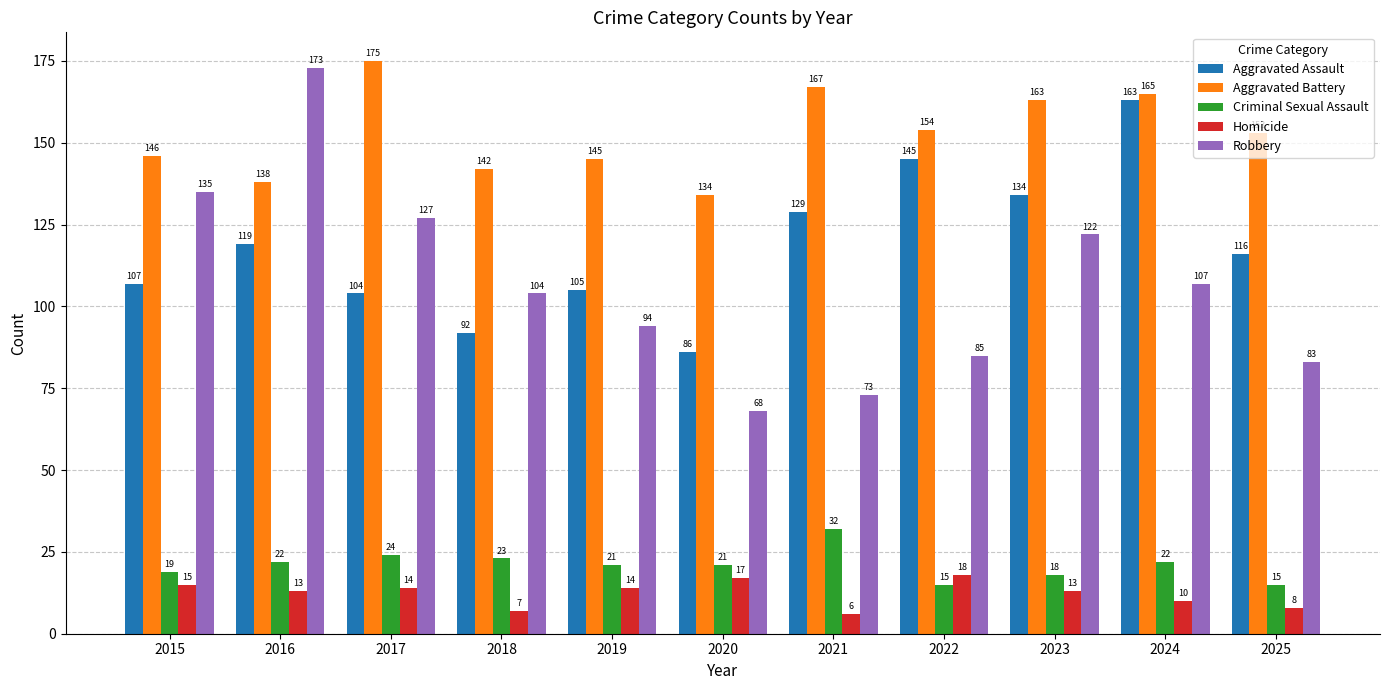

How many data points in Criminal Sexual Assault are less than 21?

4